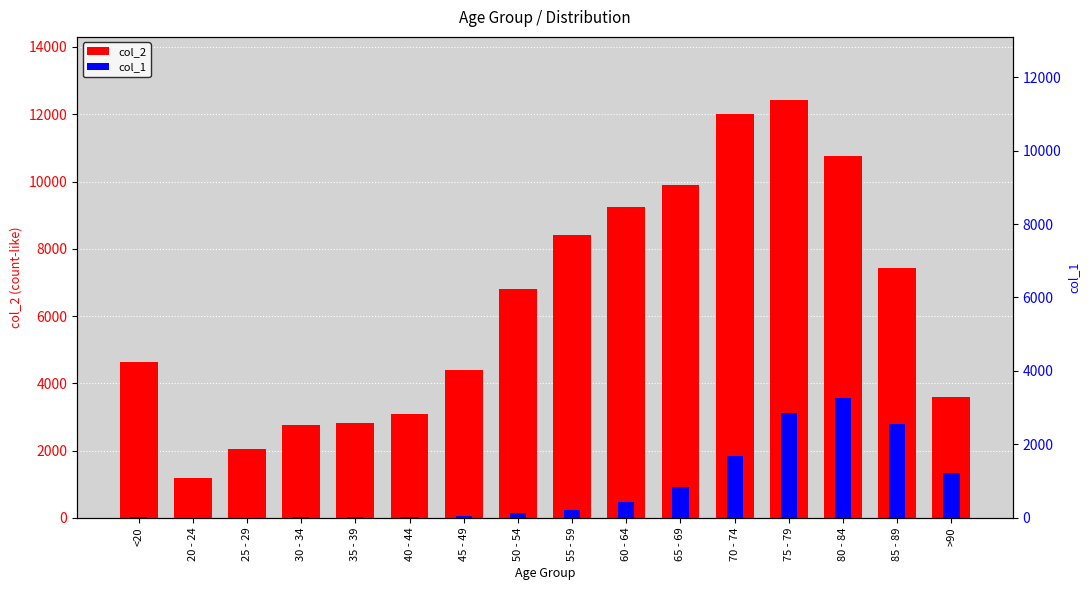

At which label is col_1 closest to 1638?

70 - 74